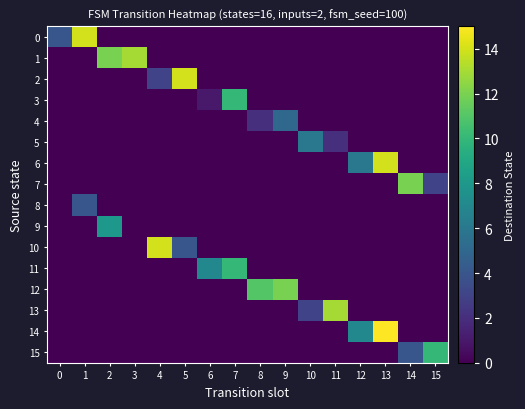

Which category has the highest value across all series?

13